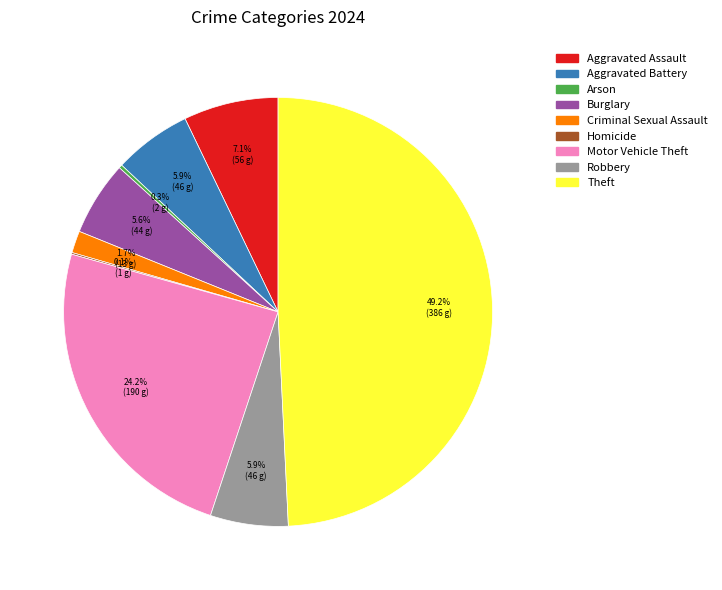

Approximately how many times larger is the value at Criminal Sexual Assault compared to Burglary?

0.3